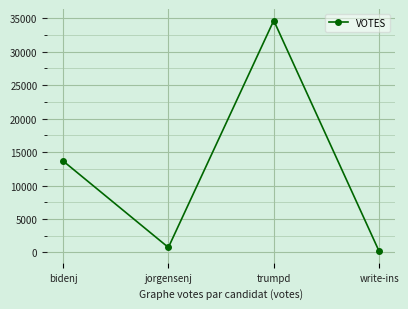

Which has a higher value, bidenj or trumpd?

trumpd